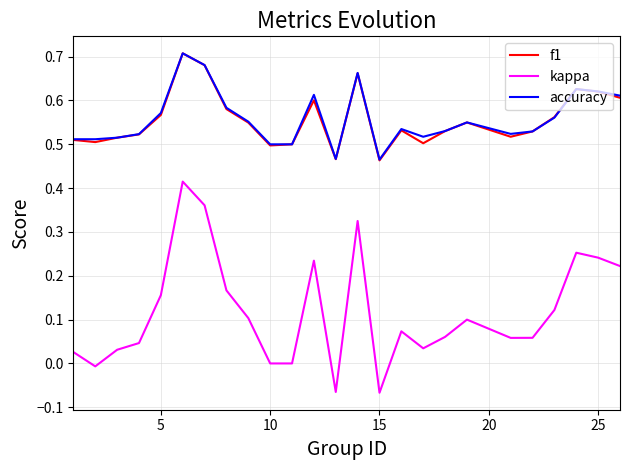

Which series has the widest spread of values?

kappa